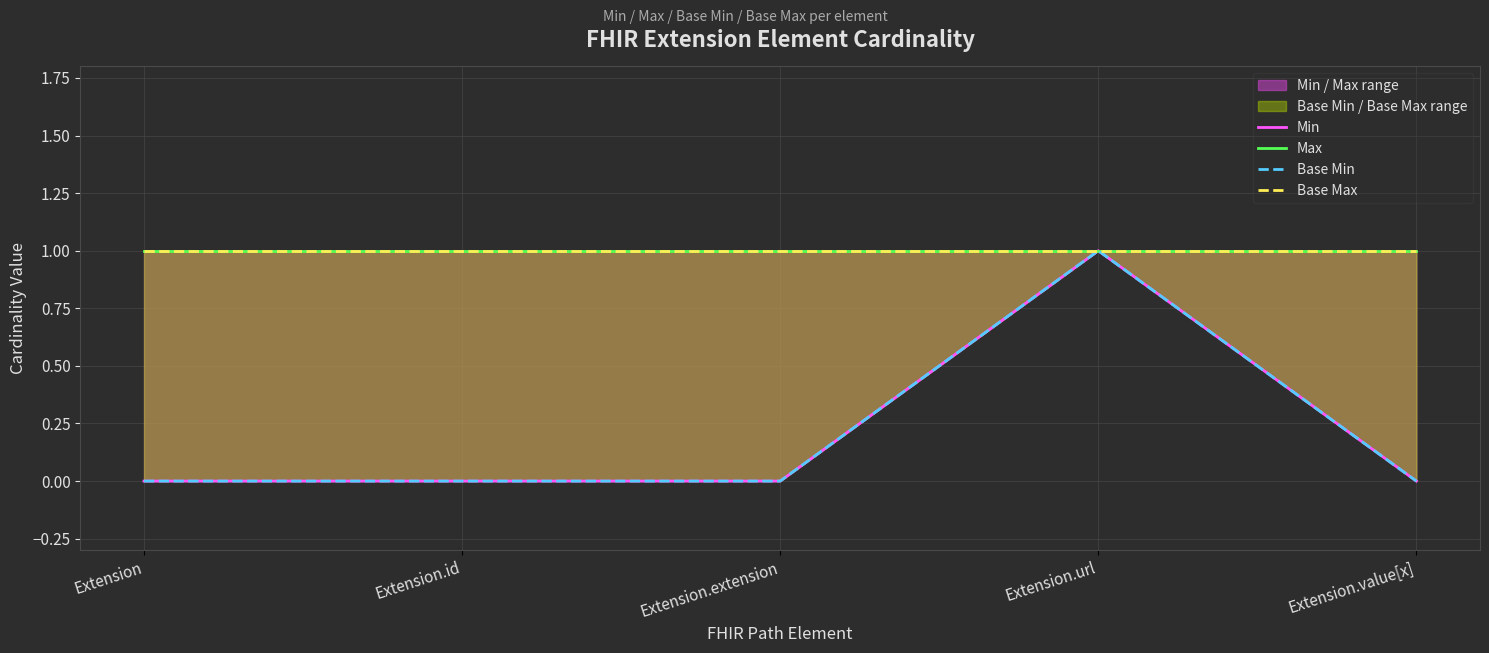

Does the chart display data point markers on the line(s)?

No